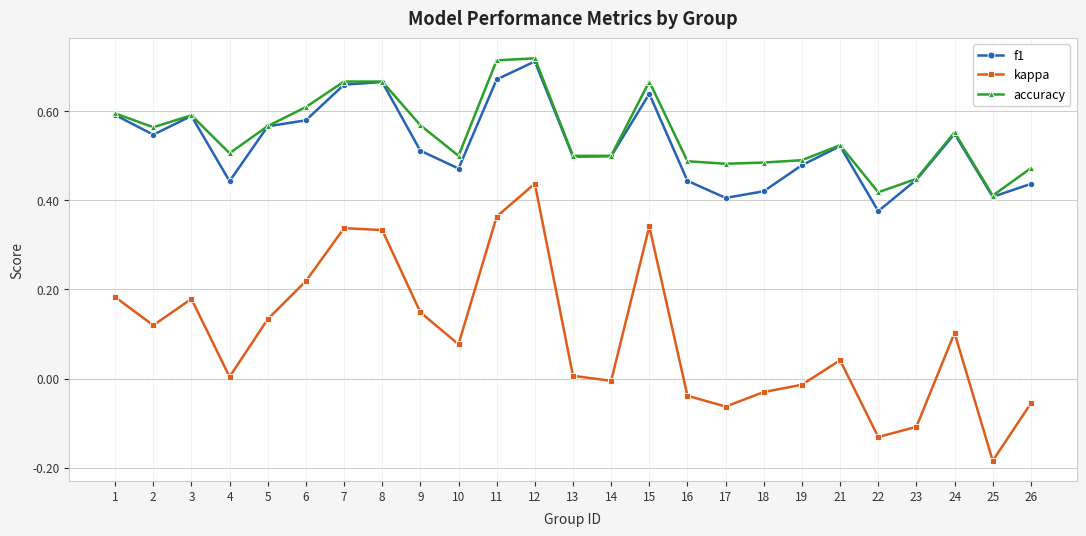

Does the chart have visible grid lines?

Yes